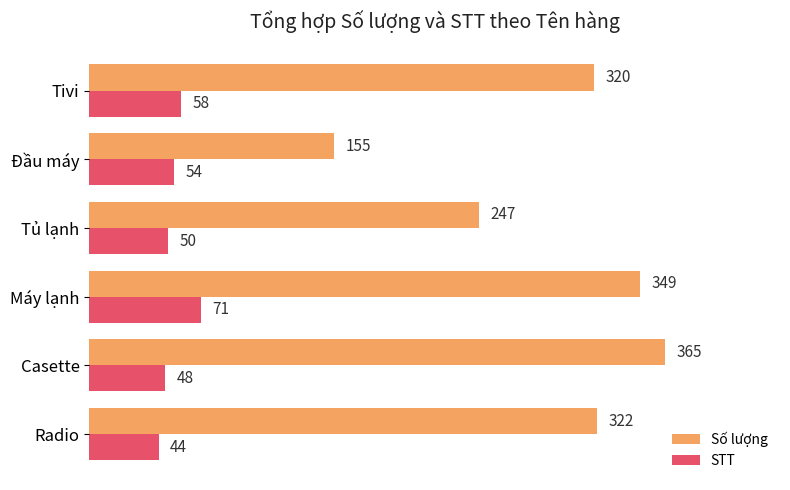

Rank the series at Casette from lowest to highest value.

STT, Số lượng